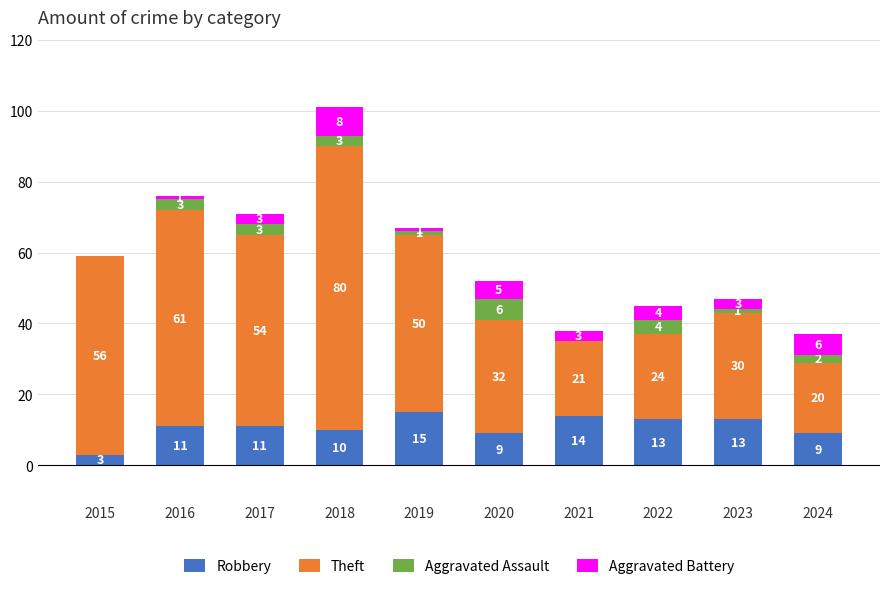

The value of Robbery at 2020 is 5. True or false?

False